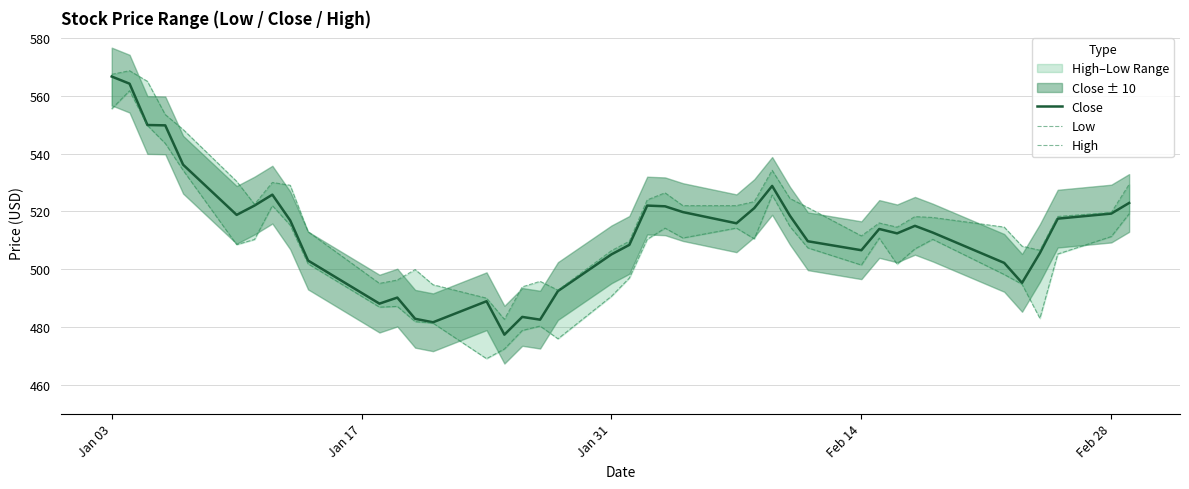

The value of Close at Jan 31 is 656.9. True or false?

False